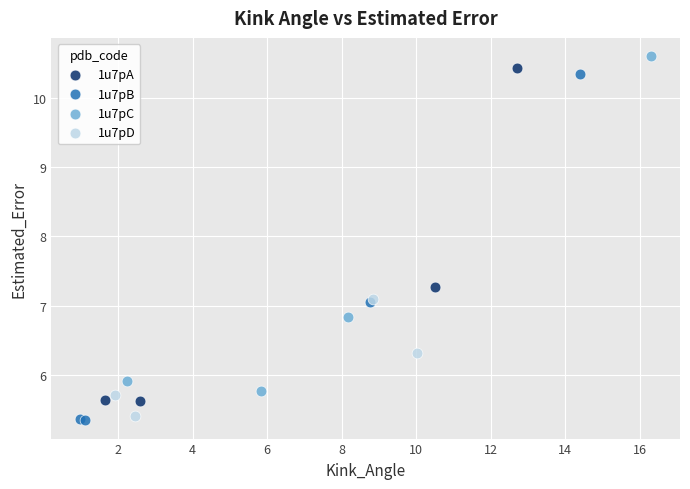

Which series has the widest spread of Y values?

1u7pB